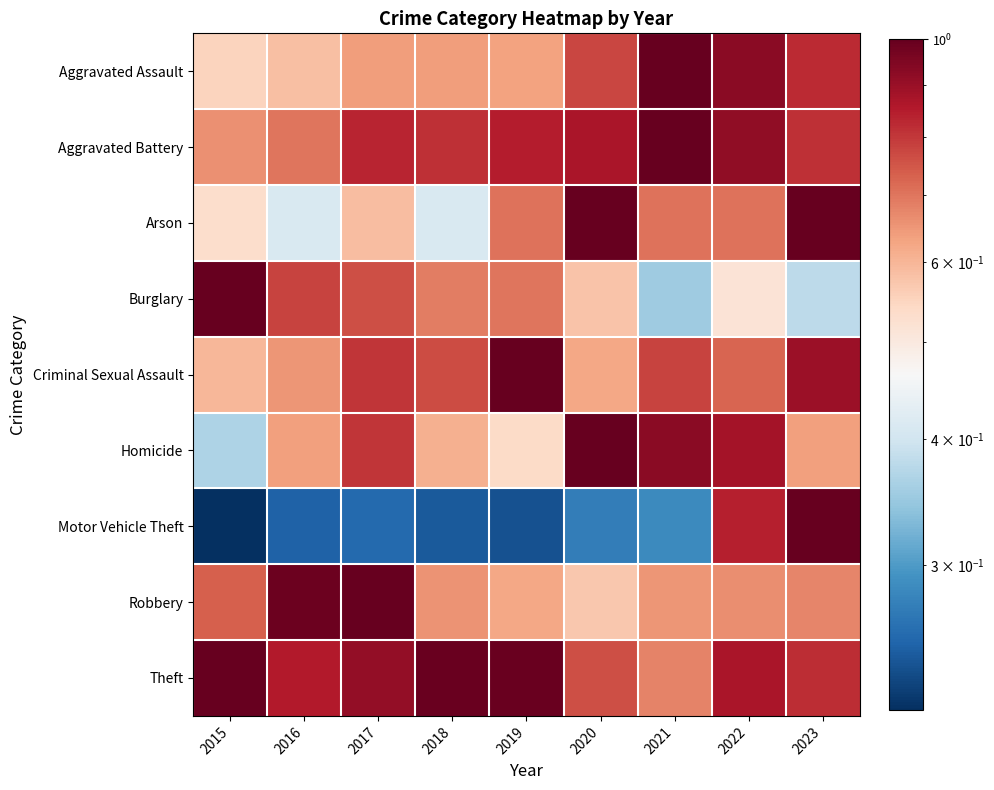

Which series has the widest spread of values?

Motor Vehicle Theft